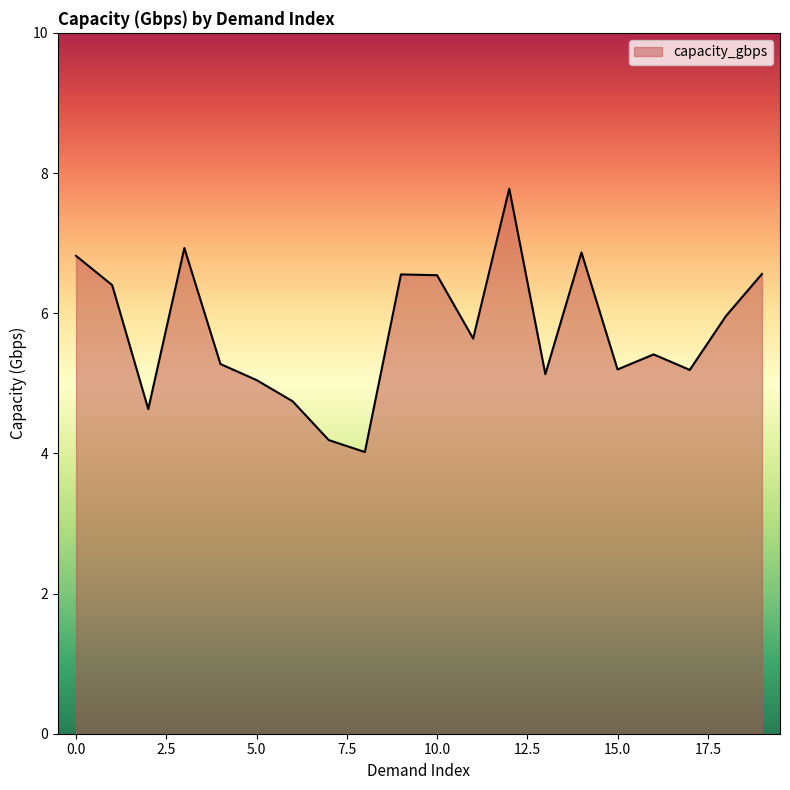

What is the maximum value shown in the chart?

7.8